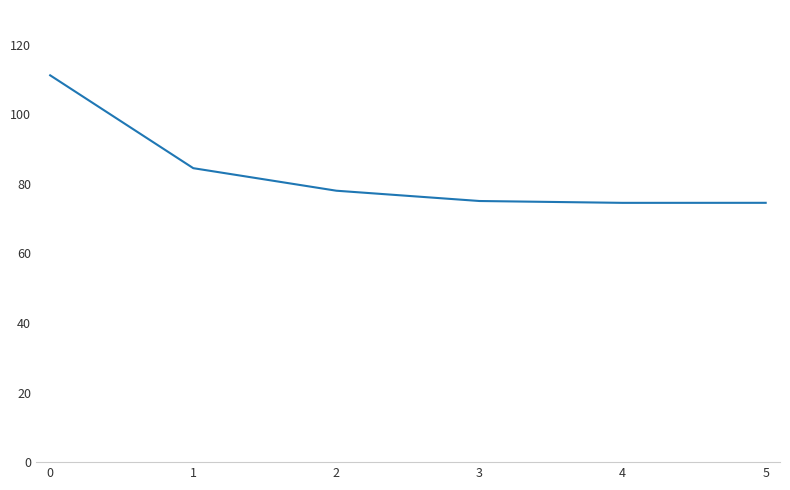

What is the maximum value shown in the chart?

111.2